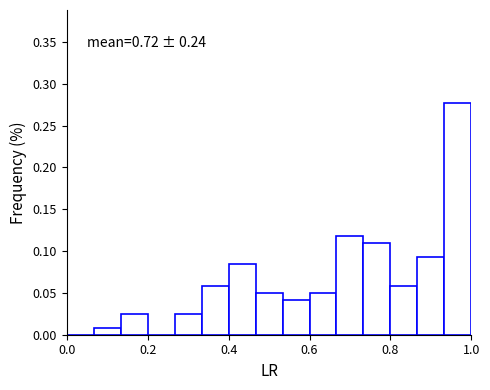

Read against the x-axis, roughly where is the centre of the tallest bar?

0.96